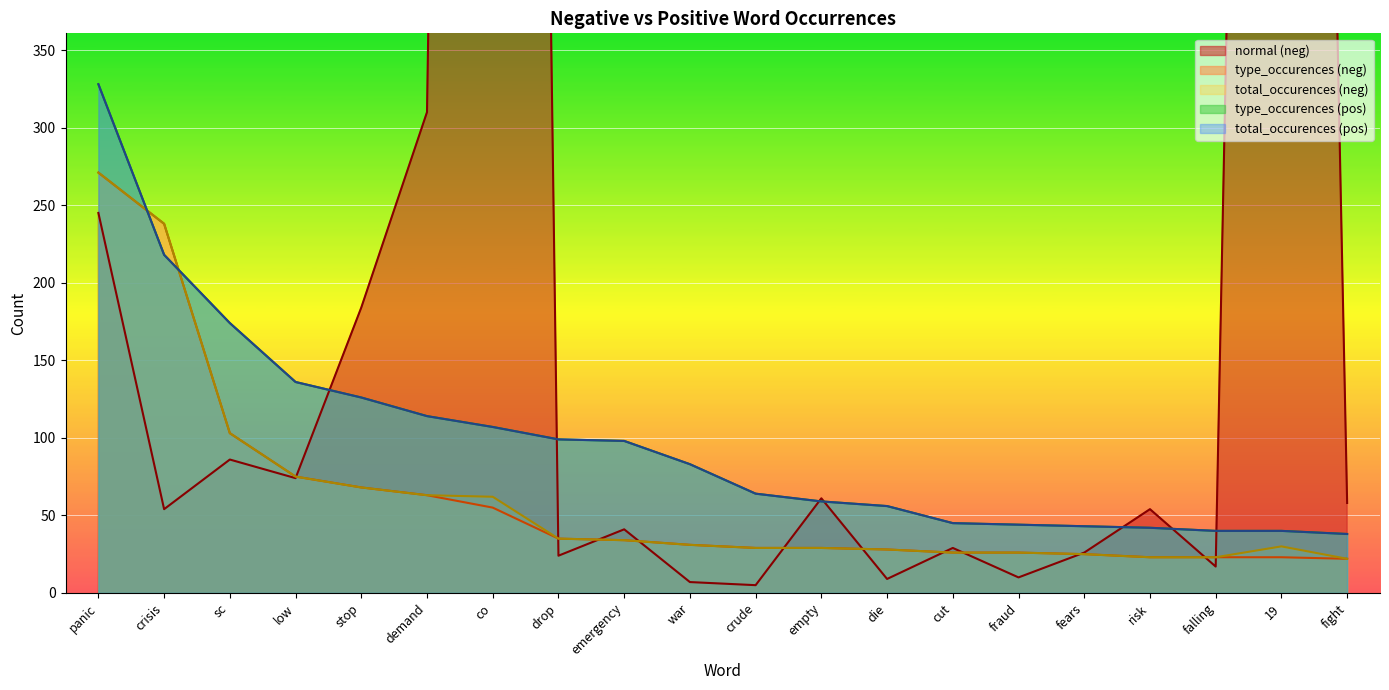

What is the spread (max minus min) of values at fight?

36